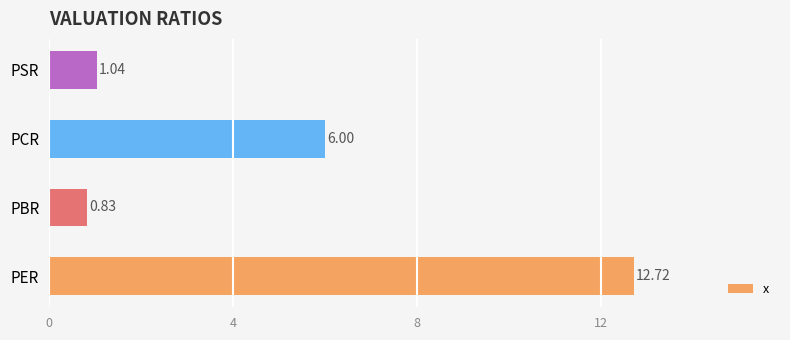

What is the average value?

5.1